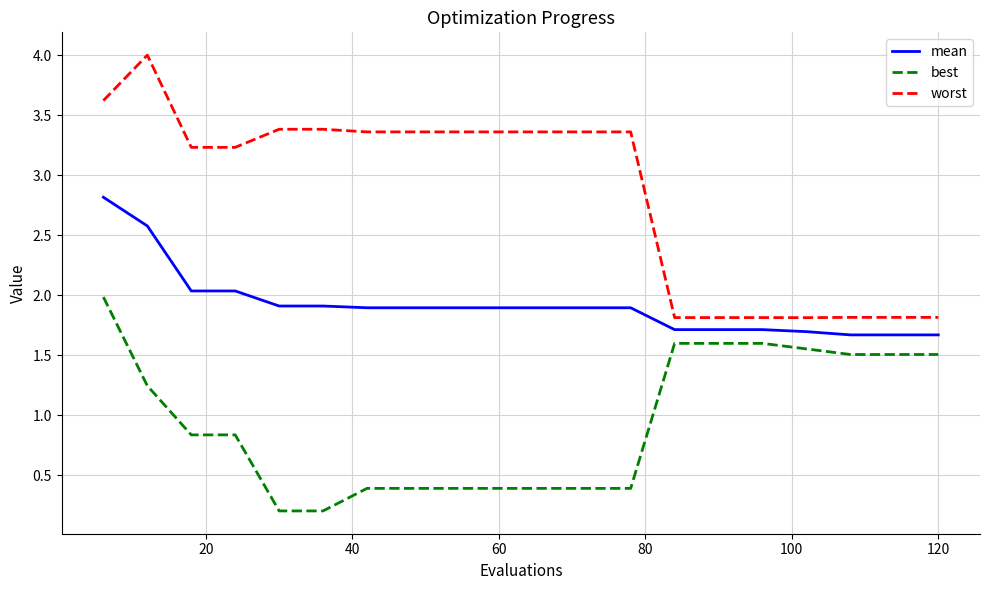

True or false: mean and worst intersect in this chart.

False